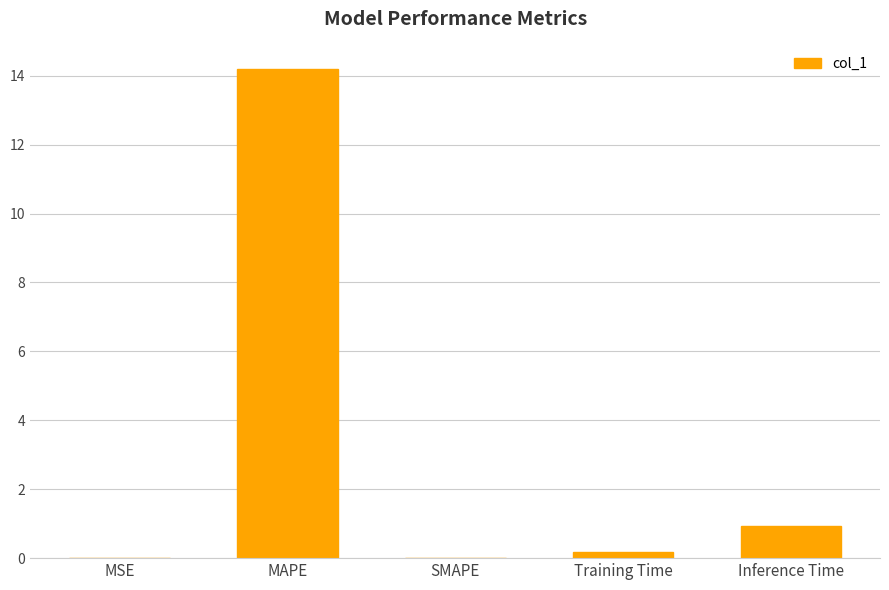

What is the sum of all values?

15.3